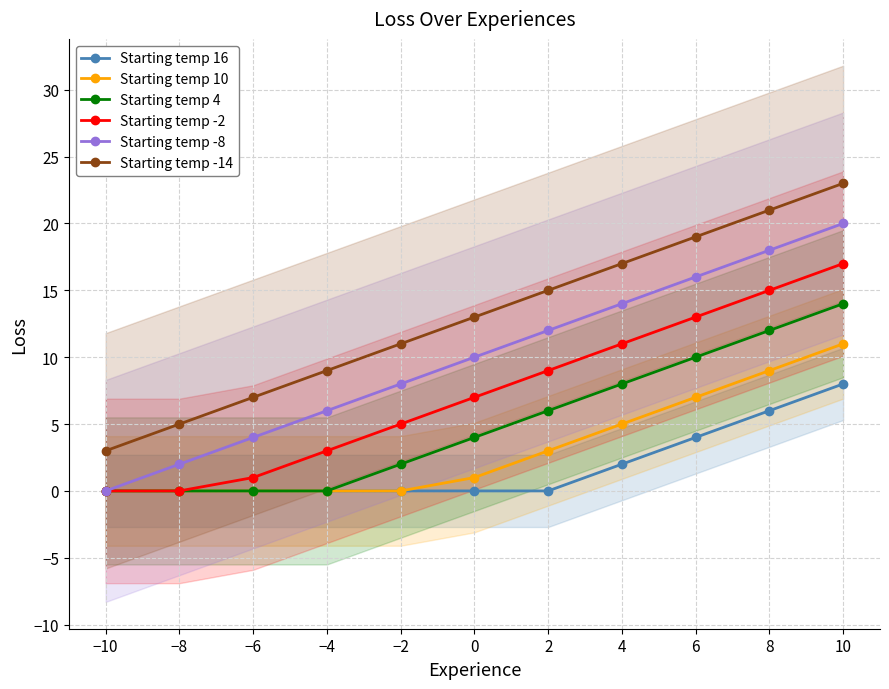

True or false: Starting temp 16 and Starting temp 10 intersect in this chart.

False